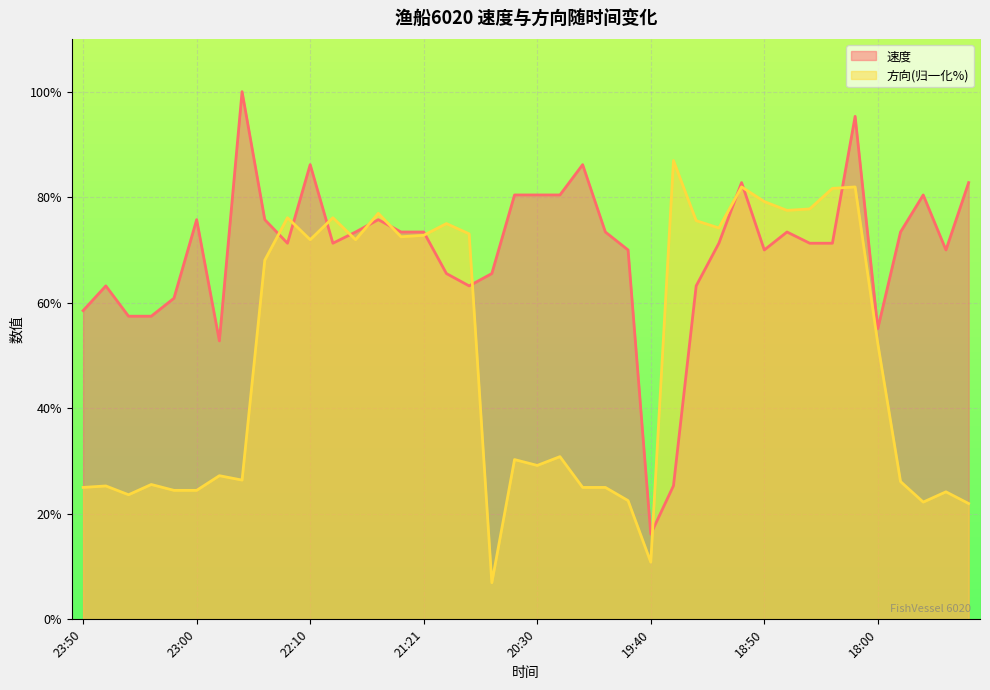

How many data points in 方向 are above 52?

20